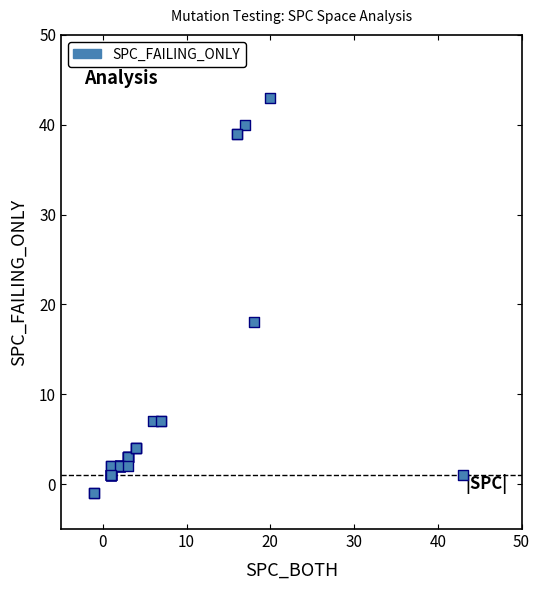

What Y value in the scatter plot is closest to 21?

18